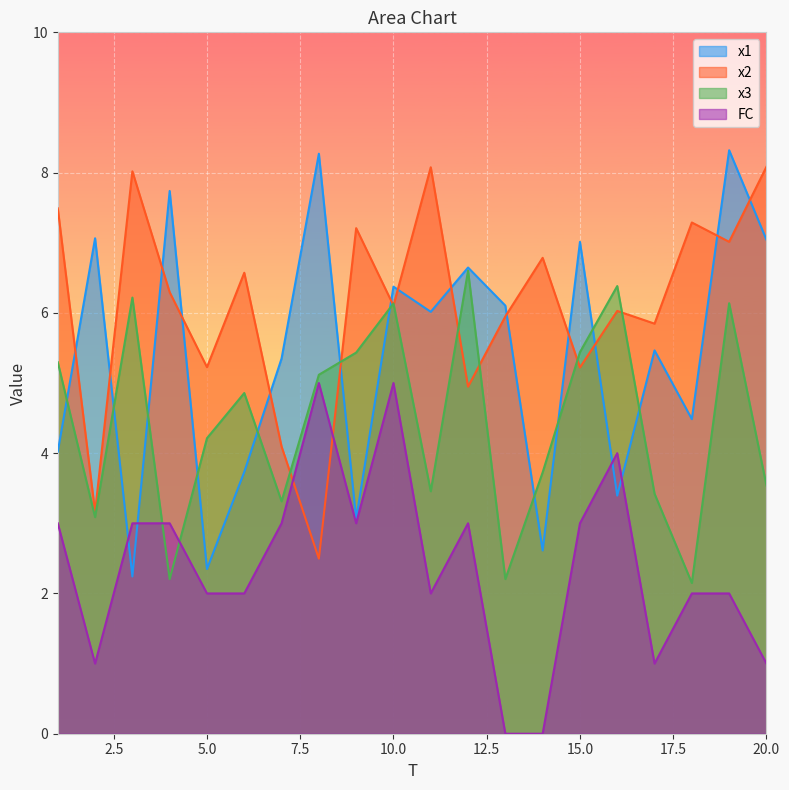

At 4, list the series in order from smallest to largest.

x3, FC, x2, x1